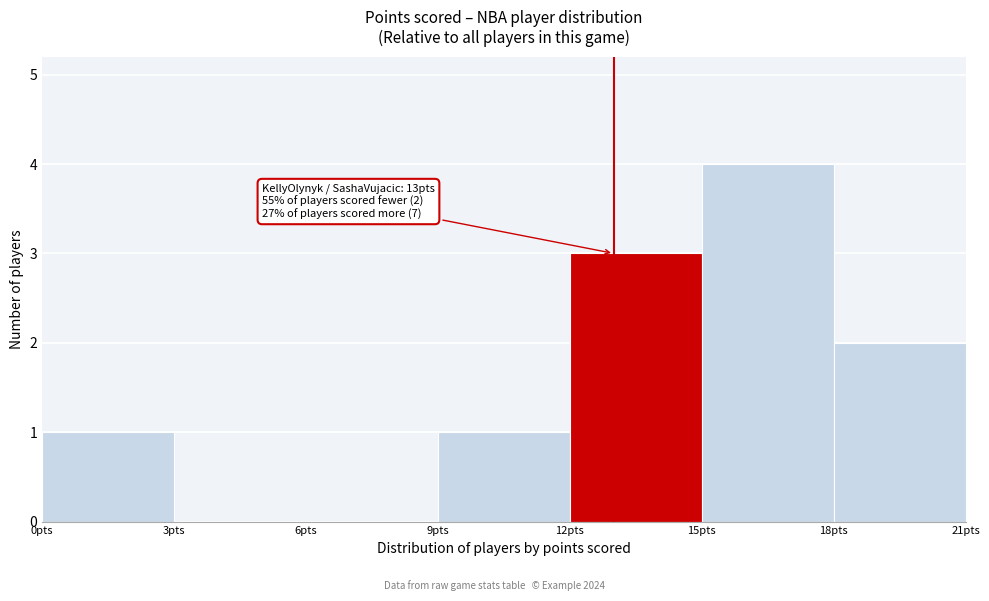

Which range on the x-axis has the tallest bar?

15 to 18